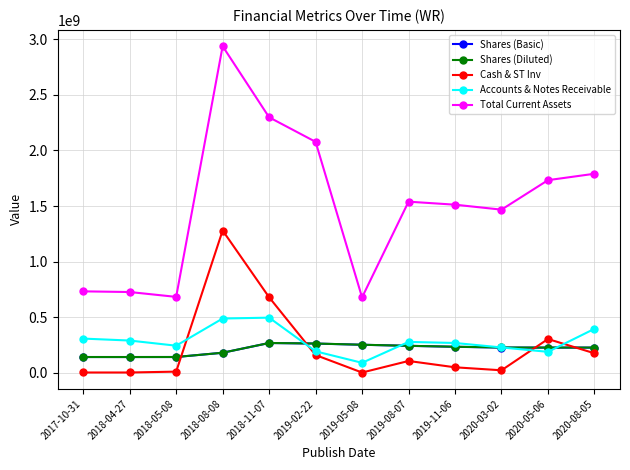

How many lines are shown in the chart?

5